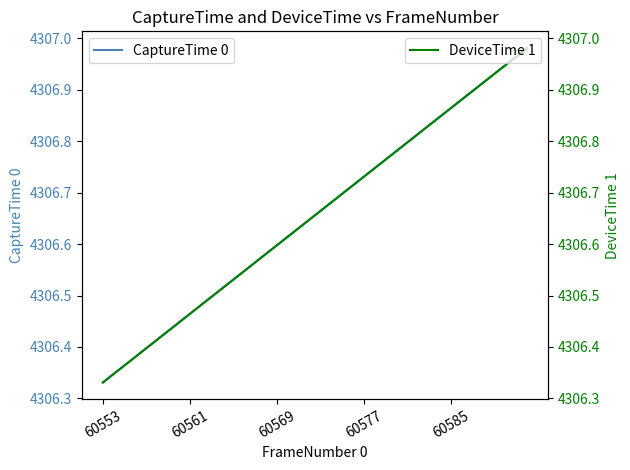

What is the lowest value of the CaptureTime 0 series?

4306.3